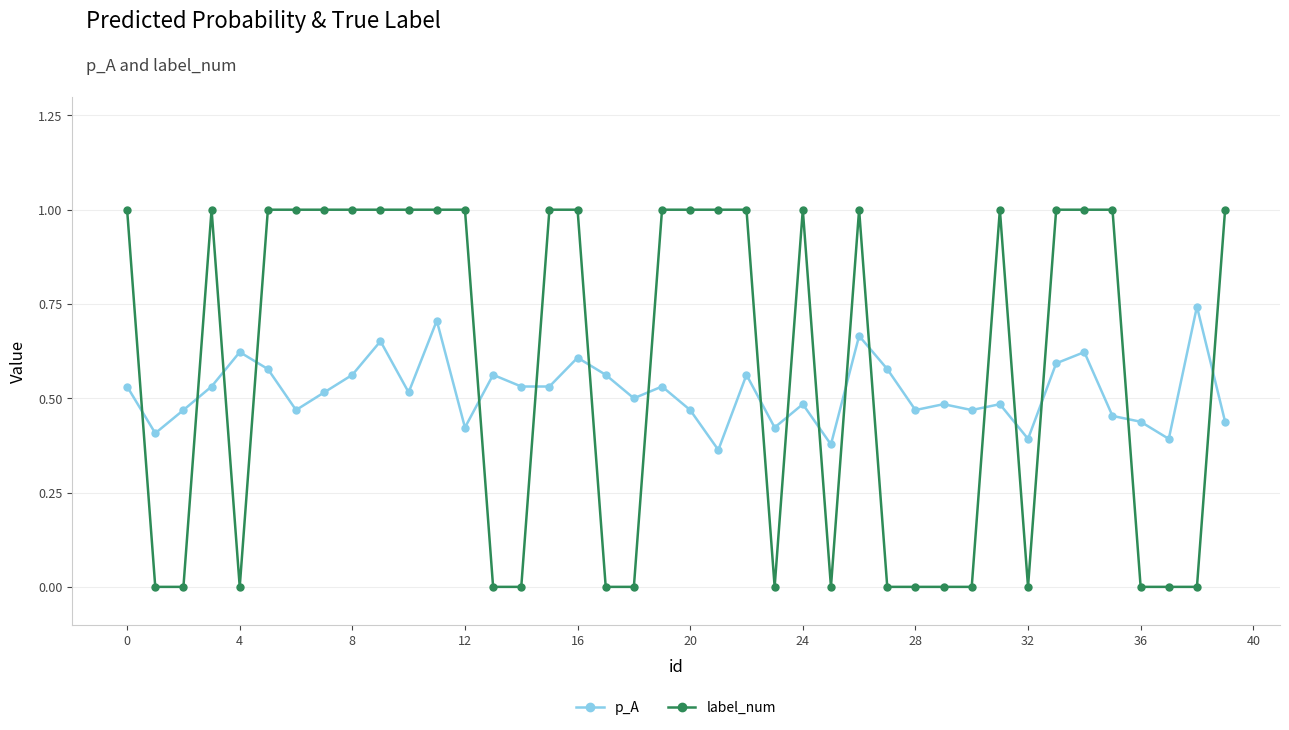

What is the sum of all label_num values?

23.0